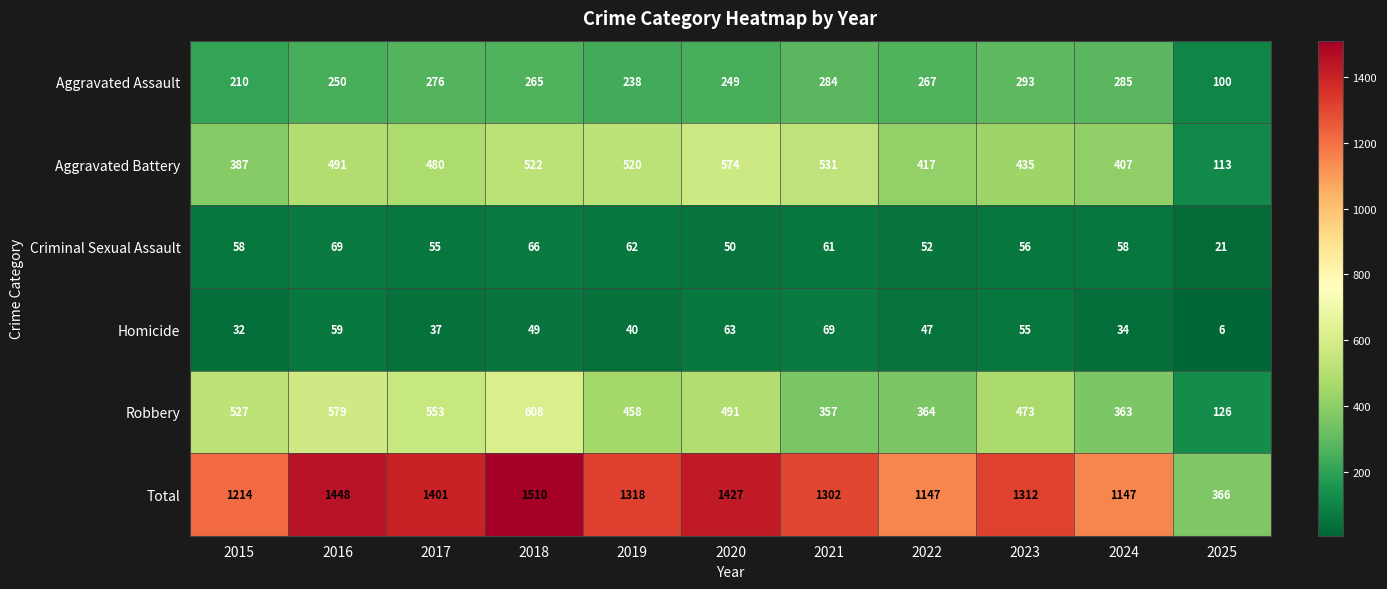

What is the sum of all Homicide values?

491